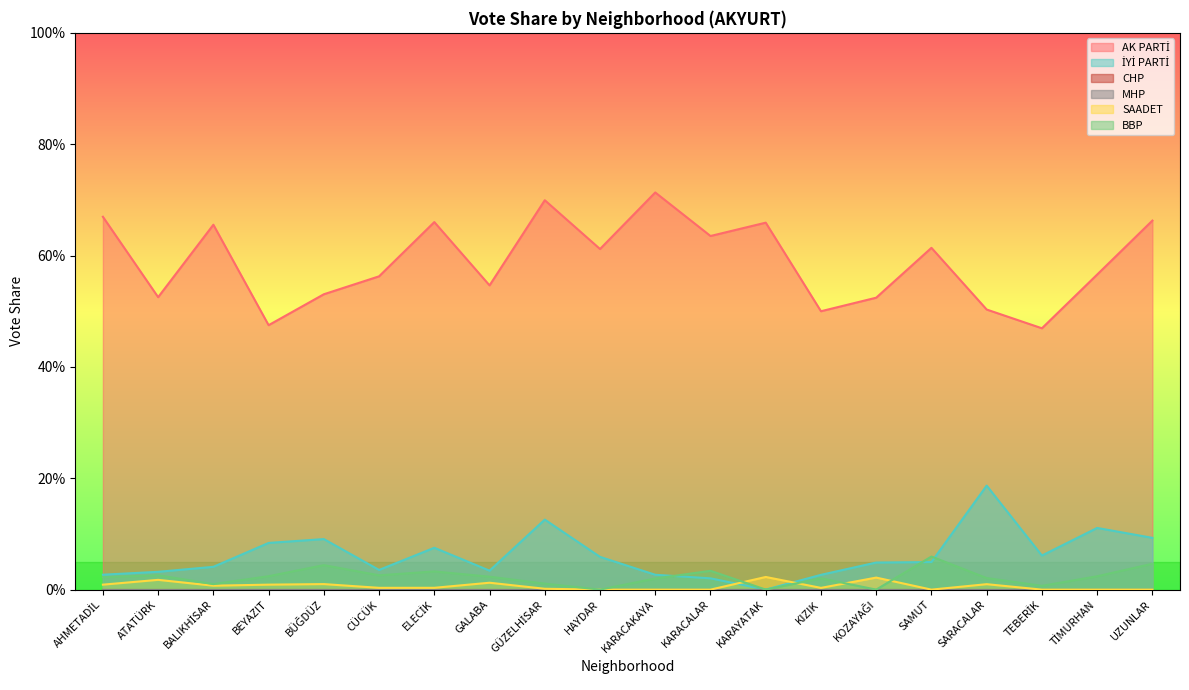

Does the chart display data point markers on the line(s)?

No